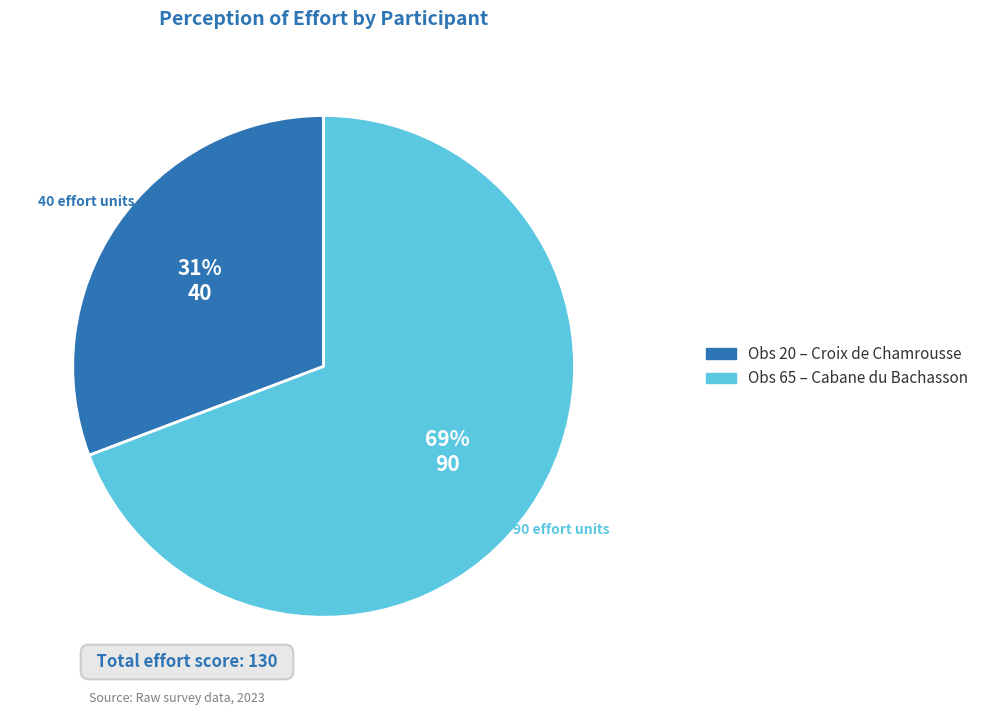

Is there any slice that represents more than half of the pie?

Yes